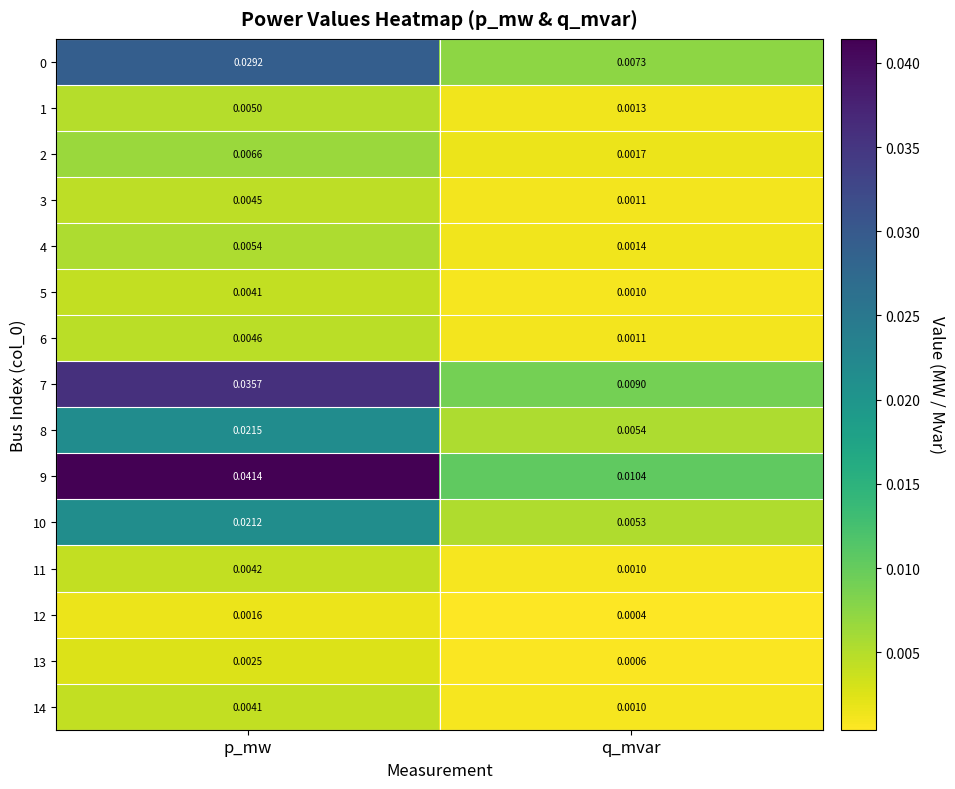

Where is 1 nearest to the value 0?

q_mvar